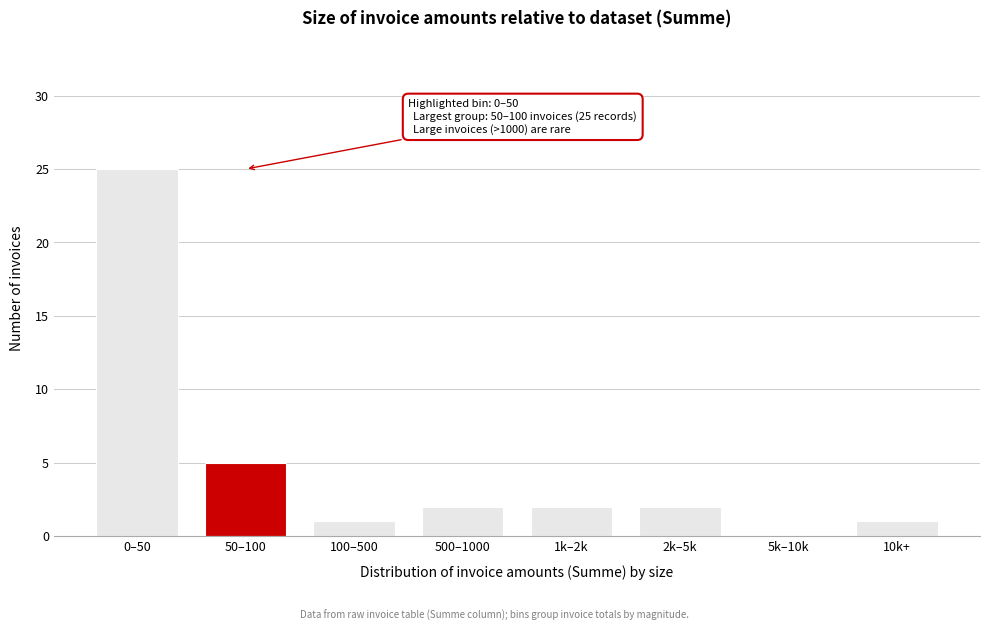

Reading left to right, list all the values displayed in this chart.

0–50=25	50–100=5	100–500=1	500–1000=2	1k–2k=2	2k–5k=2	5k–10k=0	10k+=1